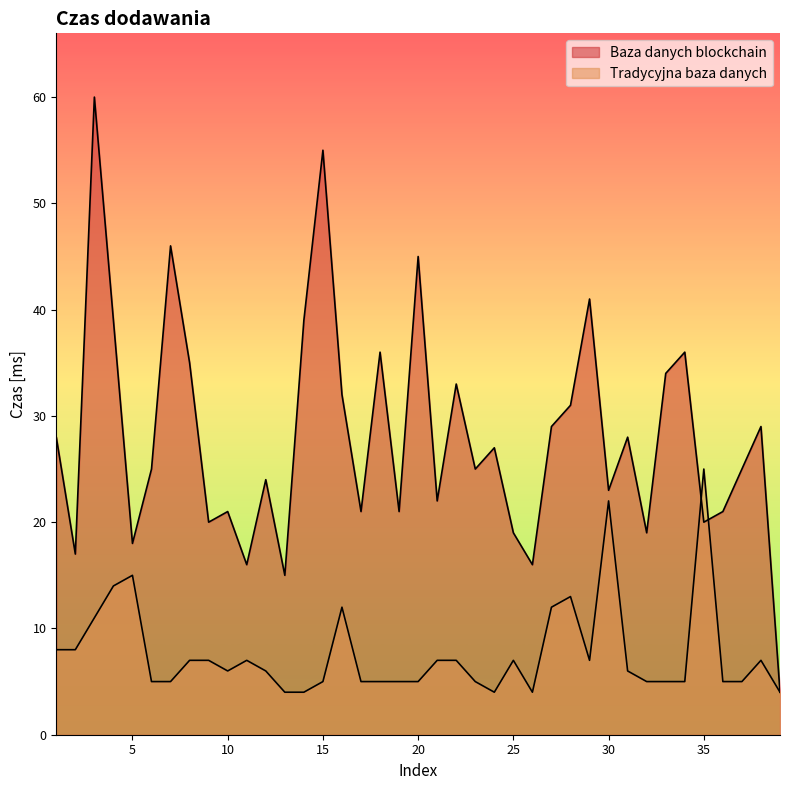

What is the difference between the second highest and minimum values in the Baza danych blockchain series?

51